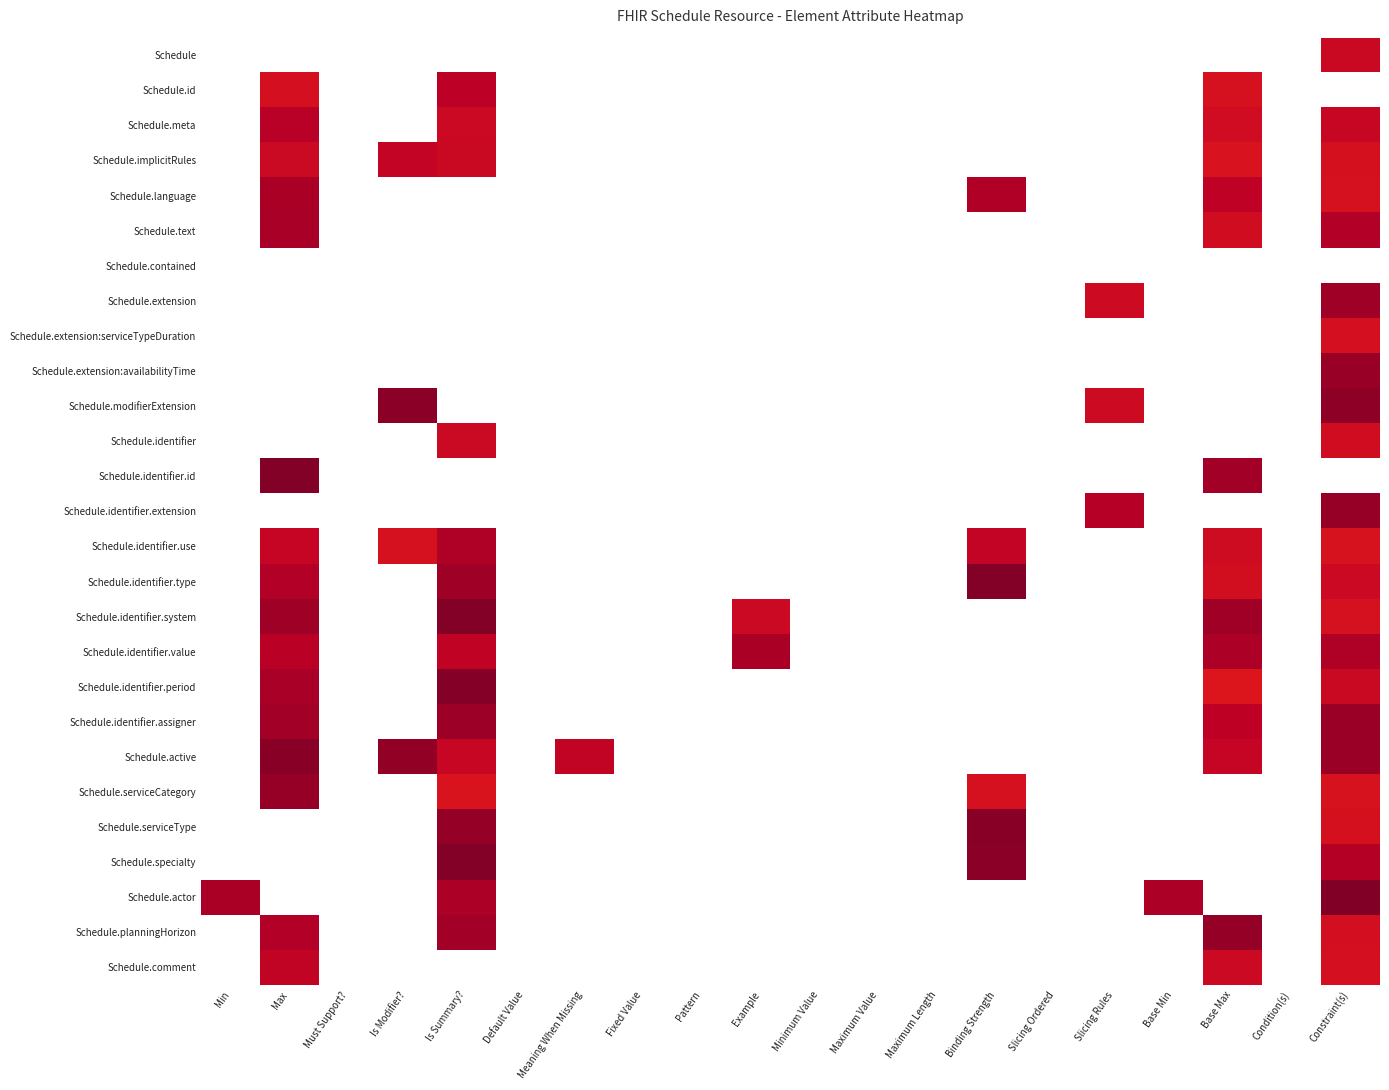

Reading right to left, transcribe all the data shown in this chart.

Schedule: Constraint(s)=1.1	Condition(s)=0.0	Base Max=0.0	Base Min=0.0	Slicing Rules=0.0	Slicing Ordered=0.0	Binding Strength=0.0	Maximum Length=0.0	Maximum Value=0.0	Minimum Value=0.0	Example=0.0	Pattern=0.0	Fixed Value=0.0	Meaning When Missing=0.0	Default Value=0.0	Is Summary?=0.0	Is Modifier?=0.0	Must Support?=0.0	Max=0.0	Min=0.0
Schedule.id: Constraint(s)=0.0	Condition(s)=0.0	Base Max=1.0	Base Min=0.0	Slicing Rules=0.0	Slicing Ordered=0.0	Binding Strength=0.0	Maximum Length=0.0	Maximum Value=0.0	Minimum Value=0.0	Example=0.0	Pattern=0.0	Fixed Value=0.0	Meaning When Missing=0.0	Default Value=0.0	Is Summary?=1.1	Is Modifier?=0.0	Must Support?=0.0	Max=1.0	Min=0.0
Schedule.meta: Constraint(s)=1.1	Condition(s)=0.0	Base Max=1.1	Base Min=0.0	Slicing Rules=0.0	Slicing Ordered=0.0	Binding Strength=0.0	Maximum Length=0.0	Maximum Value=0.0	Minimum Value=0.0	Example=0.0	Pattern=0.0	Fixed Value=0.0	Meaning When Missing=0.0	Default Value=0.0	Is Summary?=1.1	Is Modifier?=0.0	Must Support?=0.0	Max=1.1	Min=0.0
Schedule.implicitRules: Constraint(s)=1.0	Condition(s)=0.0	Base Max=1.0	Base Min=0.0	Slicing Rules=0.0	Slicing Ordered=0.0	Binding Strength=0.0	Maximum Length=0.0	Maximum Value=0.0	Minimum Value=0.0	Example=0.0	Pattern=0.0	Fixed Value=0.0	Meaning When Missing=0.0	Default Value=0.0	Is Summary?=1.1	Is Modifier?=1.1	Must Support?=0.0	Max=1.1	Min=0.0
Schedule.language: Constraint(s)=1.0	Condition(s)=0.0	Base Max=1.1	Base Min=0.0	Slicing Rules=0.0	Slicing Ordered=0.0	Binding Strength=1.2	Maximum Length=0.0	Maximum Value=0.0	Minimum Value=0.0	Example=0.0	Pattern=0.0	Fixed Value=0.0	Meaning When Missing=0.0	Default Value=0.0	Is Summary?=0.0	Is Modifier?=0.0	Must Support?=0.0	Max=1.2	Min=0.0
Schedule.text: Constraint(s)=1.2	Condition(s)=0.0	Base Max=1.1	Base Min=0.0	Slicing Rules=0.0	Slicing Ordered=0.0	Binding Strength=0.0	Maximum Length=0.0	Maximum Value=0.0	Minimum Value=0.0	Example=0.0	Pattern=0.0	Fixed Value=0.0	Meaning When Missing=0.0	Default Value=0.0	Is Summary?=0.0	Is Modifier?=0.0	Must Support?=0.0	Max=1.2	Min=0.0
Schedule.contained: Constraint(s)=0.0	Condition(s)=0.0	Base Max=0.0	Base Min=0.0	Slicing Rules=0.0	Slicing Ordered=0.0	Binding Strength=0.0	Maximum Length=0.0	Maximum Value=0.0	Minimum Value=0.0	Example=0.0	Pattern=0.0	Fixed Value=0.0	Meaning When Missing=0.0	Default Value=0.0	Is Summary?=0.0	Is Modifier?=0.0	Must Support?=0.0	Max=0.0	Min=0.0
Schedule.extension: Constraint(s)=1.2	Condition(s)=0.0	Base Max=0.0	Base Min=0.0	Slicing Rules=1.1	Slicing Ordered=0.0	Binding Strength=0.0	Maximum Length=0.0	Maximum Value=0.0	Minimum Value=0.0	Example=0.0	Pattern=0.0	Fixed Value=0.0	Meaning When Missing=0.0	Default Value=0.0	Is Summary?=0.0	Is Modifier?=0.0	Must Support?=0.0	Max=0.0	Min=0.0
Schedule.extension:serviceTypeDuration: Constraint(s)=1.0	Condition(s)=0.0	Base Max=0.0	Base Min=0.0	Slicing Rules=0.0	Slicing Ordered=0.0	Binding Strength=0.0	Maximum Length=0.0	Maximum Value=0.0	Minimum Value=0.0	Example=0.0	Pattern=0.0	Fixed Value=0.0	Meaning When Missing=0.0	Default Value=0.0	Is Summary?=0.0	Is Modifier?=0.0	Must Support?=0.0	Max=0.0	Min=0.0
Schedule.extension:availabilityTime: Constraint(s)=1.2	Condition(s)=0.0	Base Max=0.0	Base Min=0.0	Slicing Rules=0.0	Slicing Ordered=0.0	Binding Strength=0.0	Maximum Length=0.0	Maximum Value=0.0	Minimum Value=0.0	Example=0.0	Pattern=0.0	Fixed Value=0.0	Meaning When Missing=0.0	Default Value=0.0	Is Summary?=0.0	Is Modifier?=0.0	Must Support?=0.0	Max=0.0	Min=0.0
Schedule.modifierExtension: Constraint(s)=1.3	Condition(s)=0.0	Base Max=0.0	Base Min=0.0	Slicing Rules=1.1	Slicing Ordered=0.0	Binding Strength=0.0	Maximum Length=0.0	Maximum Value=0.0	Minimum Value=0.0	Example=0.0	Pattern=0.0	Fixed Value=0.0	Meaning When Missing=0.0	Default Value=0.0	Is Summary?=0.0	Is Modifier?=1.3	Must Support?=0.0	Max=0.0	Min=0.0
Schedule.identifier: Constraint(s)=1.1	Condition(s)=0.0	Base Max=0.0	Base Min=0.0	Slicing Rules=0.0	Slicing Ordered=0.0	Binding Strength=0.0	Maximum Length=0.0	Maximum Value=0.0	Minimum Value=0.0	Example=0.0	Pattern=0.0	Fixed Value=0.0	Meaning When Missing=0.0	Default Value=0.0	Is Summary?=1.1	Is Modifier?=0.0	Must Support?=0.0	Max=0.0	Min=0.0
Schedule.identifier.id: Constraint(s)=0.0	Condition(s)=0.0	Base Max=1.2	Base Min=0.0	Slicing Rules=0.0	Slicing Ordered=0.0	Binding Strength=0.0	Maximum Length=0.0	Maximum Value=0.0	Minimum Value=0.0	Example=0.0	Pattern=0.0	Fixed Value=0.0	Meaning When Missing=0.0	Default Value=0.0	Is Summary?=0.0	Is Modifier?=0.0	Must Support?=0.0	Max=1.3	Min=0.0
Schedule.identifier.extension: Constraint(s)=1.2	Condition(s)=0.0	Base Max=0.0	Base Min=0.0	Slicing Rules=1.2	Slicing Ordered=0.0	Binding Strength=0.0	Maximum Length=0.0	Maximum Value=0.0	Minimum Value=0.0	Example=0.0	Pattern=0.0	Fixed Value=0.0	Meaning When Missing=0.0	Default Value=0.0	Is Summary?=0.0	Is Modifier?=0.0	Must Support?=0.0	Max=0.0	Min=0.0
Schedule.identifier.use: Constraint(s)=1.0	Condition(s)=0.0	Base Max=1.1	Base Min=0.0	Slicing Rules=0.0	Slicing Ordered=0.0	Binding Strength=1.1	Maximum Length=0.0	Maximum Value=0.0	Minimum Value=0.0	Example=0.0	Pattern=0.0	Fixed Value=0.0	Meaning When Missing=0.0	Default Value=0.0	Is Summary?=1.2	Is Modifier?=1.0	Must Support?=0.0	Max=1.1	Min=0.0
Schedule.identifier.type: Constraint(s)=1.1	Condition(s)=0.0	Base Max=1.1	Base Min=0.0	Slicing Rules=0.0	Slicing Ordered=0.0	Binding Strength=1.3	Maximum Length=0.0	Maximum Value=0.0	Minimum Value=0.0	Example=0.0	Pattern=0.0	Fixed Value=0.0	Meaning When Missing=0.0	Default Value=0.0	Is Summary?=1.2	Is Modifier?=0.0	Must Support?=0.0	Max=1.2	Min=0.0
Schedule.identifier.system: Constraint(s)=1.0	Condition(s)=0.0	Base Max=1.2	Base Min=0.0	Slicing Rules=0.0	Slicing Ordered=0.0	Binding Strength=0.0	Maximum Length=0.0	Maximum Value=0.0	Minimum Value=0.0	Example=1.1	Pattern=0.0	Fixed Value=0.0	Meaning When Missing=0.0	Default Value=0.0	Is Summary?=1.3	Is Modifier?=0.0	Must Support?=0.0	Max=1.2	Min=0.0
Schedule.identifier.value: Constraint(s)=1.2	Condition(s)=0.0	Base Max=1.2	Base Min=0.0	Slicing Rules=0.0	Slicing Ordered=0.0	Binding Strength=0.0	Maximum Length=0.0	Maximum Value=0.0	Minimum Value=0.0	Example=1.2	Pattern=0.0	Fixed Value=0.0	Meaning When Missing=0.0	Default Value=0.0	Is Summary?=1.1	Is Modifier?=0.0	Must Support?=0.0	Max=1.1	Min=0.0
Schedule.identifier.period: Constraint(s)=1.1	Condition(s)=0.0	Base Max=1.0	Base Min=0.0	Slicing Rules=0.0	Slicing Ordered=0.0	Binding Strength=0.0	Maximum Length=0.0	Maximum Value=0.0	Minimum Value=0.0	Example=0.0	Pattern=0.0	Fixed Value=0.0	Meaning When Missing=0.0	Default Value=0.0	Is Summary?=1.3	Is Modifier?=0.0	Must Support?=0.0	Max=1.2	Min=0.0
Schedule.identifier.assigner: Constraint(s)=1.2	Condition(s)=0.0	Base Max=1.1	Base Min=0.0	Slicing Rules=0.0	Slicing Ordered=0.0	Binding Strength=0.0	Maximum Length=0.0	Maximum Value=0.0	Minimum Value=0.0	Example=0.0	Pattern=0.0	Fixed Value=0.0	Meaning When Missing=0.0	Default Value=0.0	Is Summary?=1.2	Is Modifier?=0.0	Must Support?=0.0	Max=1.2	Min=0.0
Schedule.active: Constraint(s)=1.2	Condition(s)=0.0	Base Max=1.1	Base Min=0.0	Slicing Rules=0.0	Slicing Ordered=0.0	Binding Strength=0.0	Maximum Length=0.0	Maximum Value=0.0	Minimum Value=0.0	Example=0.0	Pattern=0.0	Fixed Value=0.0	Meaning When Missing=1.1	Default Value=0.0	Is Summary?=1.1	Is Modifier?=1.2	Must Support?=0.0	Max=1.3	Min=0.0
Schedule.serviceCategory: Constraint(s)=1.0	Condition(s)=0.0	Base Max=0.0	Base Min=0.0	Slicing Rules=0.0	Slicing Ordered=0.0	Binding Strength=1.0	Maximum Length=0.0	Maximum Value=0.0	Minimum Value=0.0	Example=0.0	Pattern=0.0	Fixed Value=0.0	Meaning When Missing=0.0	Default Value=0.0	Is Summary?=1.0	Is Modifier?=0.0	Must Support?=0.0	Max=1.2	Min=0.0
Schedule.serviceType: Constraint(s)=1.0	Condition(s)=0.0	Base Max=0.0	Base Min=0.0	Slicing Rules=0.0	Slicing Ordered=0.0	Binding Strength=1.3	Maximum Length=0.0	Maximum Value=0.0	Minimum Value=0.0	Example=0.0	Pattern=0.0	Fixed Value=0.0	Meaning When Missing=0.0	Default Value=0.0	Is Summary?=1.2	Is Modifier?=0.0	Must Support?=0.0	Max=0.0	Min=0.0
Schedule.specialty: Constraint(s)=1.2	Condition(s)=0.0	Base Max=0.0	Base Min=0.0	Slicing Rules=0.0	Slicing Ordered=0.0	Binding Strength=1.3	Maximum Length=0.0	Maximum Value=0.0	Minimum Value=0.0	Example=0.0	Pattern=0.0	Fixed Value=0.0	Meaning When Missing=0.0	Default Value=0.0	Is Summary?=1.3	Is Modifier?=0.0	Must Support?=0.0	Max=0.0	Min=0.0
Schedule.actor: Constraint(s)=1.3	Condition(s)=0.0	Base Max=0.0	Base Min=1.2	Slicing Rules=0.0	Slicing Ordered=0.0	Binding Strength=0.0	Maximum Length=0.0	Maximum Value=0.0	Minimum Value=0.0	Example=0.0	Pattern=0.0	Fixed Value=0.0	Meaning When Missing=0.0	Default Value=0.0	Is Summary?=1.2	Is Modifier?=0.0	Must Support?=0.0	Max=0.0	Min=1.2
Schedule.planningHorizon: Constraint(s)=1.0	Condition(s)=0.0	Base Max=1.2	Base Min=0.0	Slicing Rules=0.0	Slicing Ordered=0.0	Binding Strength=0.0	Maximum Length=0.0	Maximum Value=0.0	Minimum Value=0.0	Example=0.0	Pattern=0.0	Fixed Value=0.0	Meaning When Missing=0.0	Default Value=0.0	Is Summary?=1.2	Is Modifier?=0.0	Must Support?=0.0	Max=1.2	Min=0.0
Schedule.comment: Constraint(s)=1.0	Condition(s)=0.0	Base Max=1.1	Base Min=0.0	Slicing Rules=0.0	Slicing Ordered=0.0	Binding Strength=0.0	Maximum Length=0.0	Maximum Value=0.0	Minimum Value=0.0	Example=0.0	Pattern=0.0	Fixed Value=0.0	Meaning When Missing=0.0	Default Value=0.0	Is Summary?=0.0	Is Modifier?=0.0	Must Support?=0.0	Max=1.1	Min=0.0